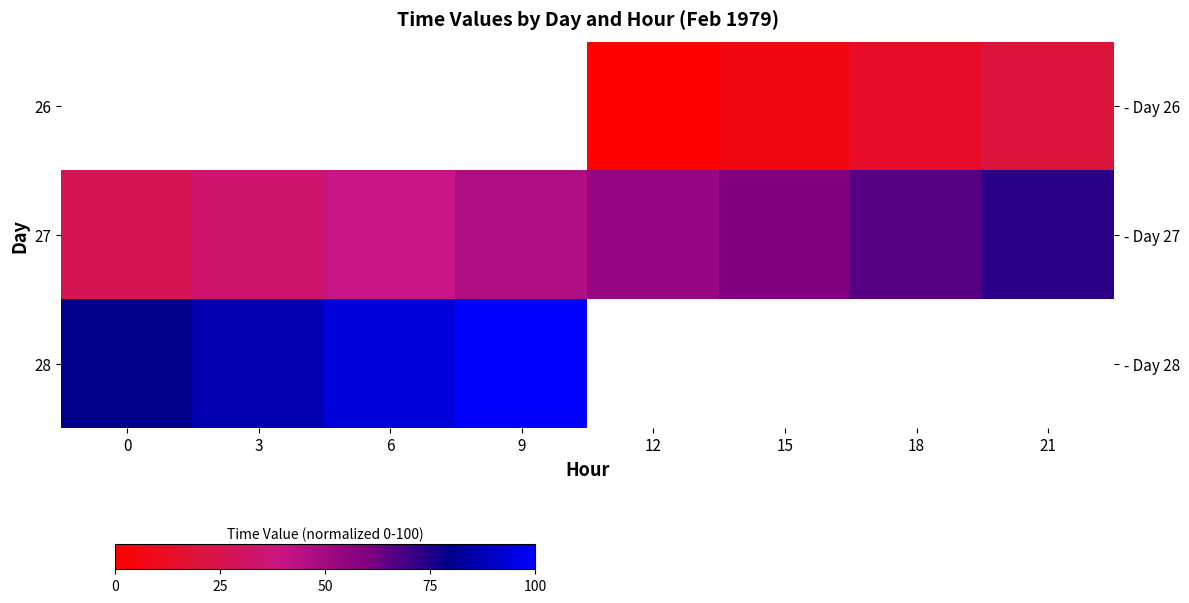

Rank the categories by 27 value from highest to lowest.

21, 18, 15, 12, 9, 6, 3, 0